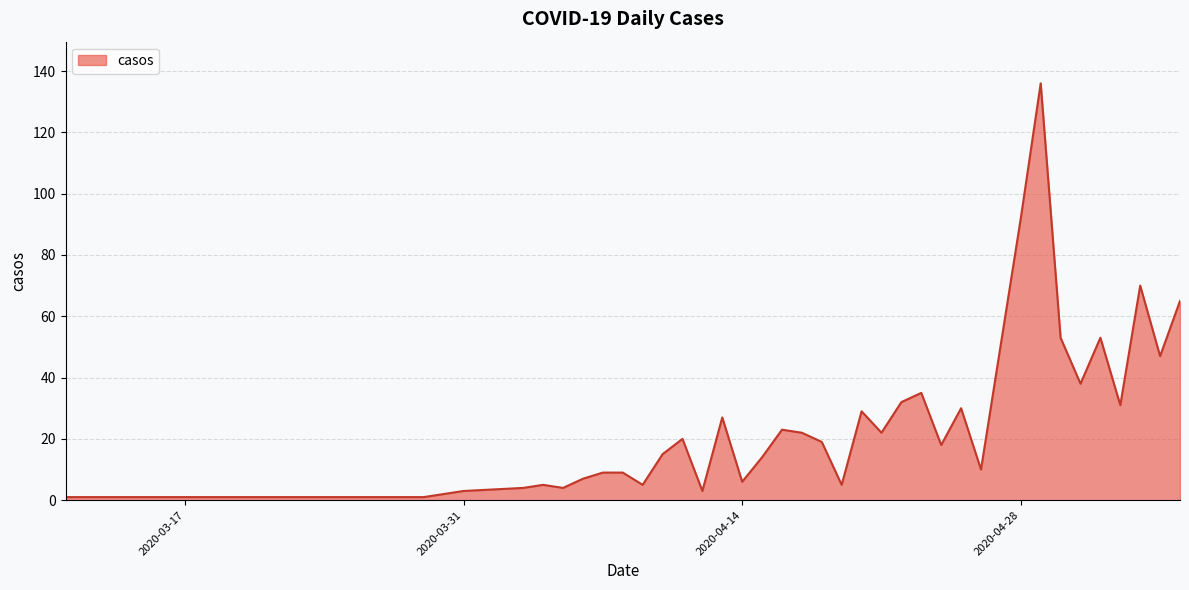

What is the smallest value displayed?

1